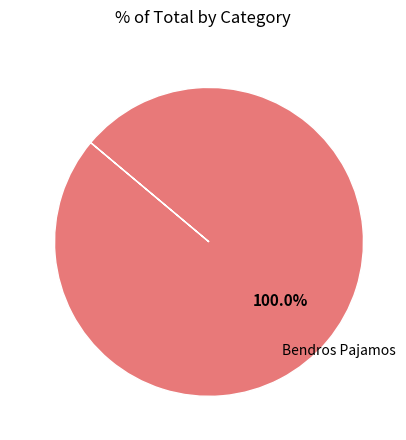

Does Bendros Pajamos account for over 50% of the chart?

Yes